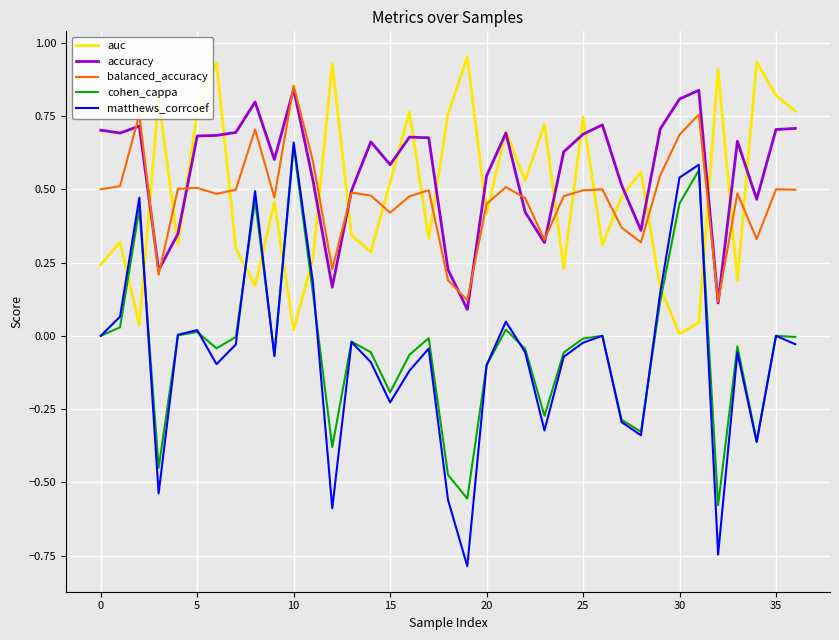

True or false: auc has more than 1 interior local peaks.

True